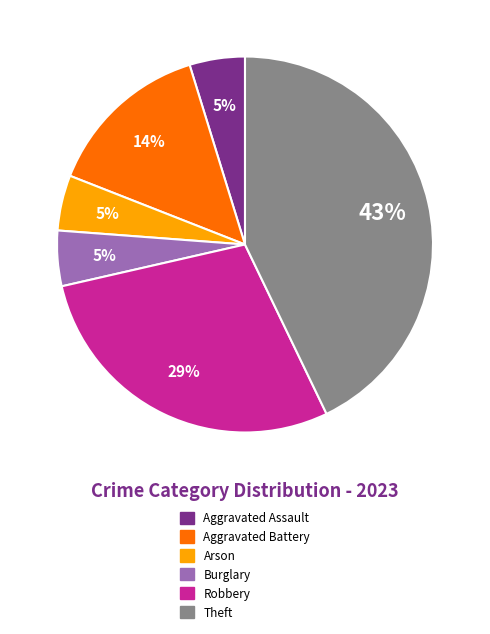

To the nearest percent, what is the average slice percentage?

17%